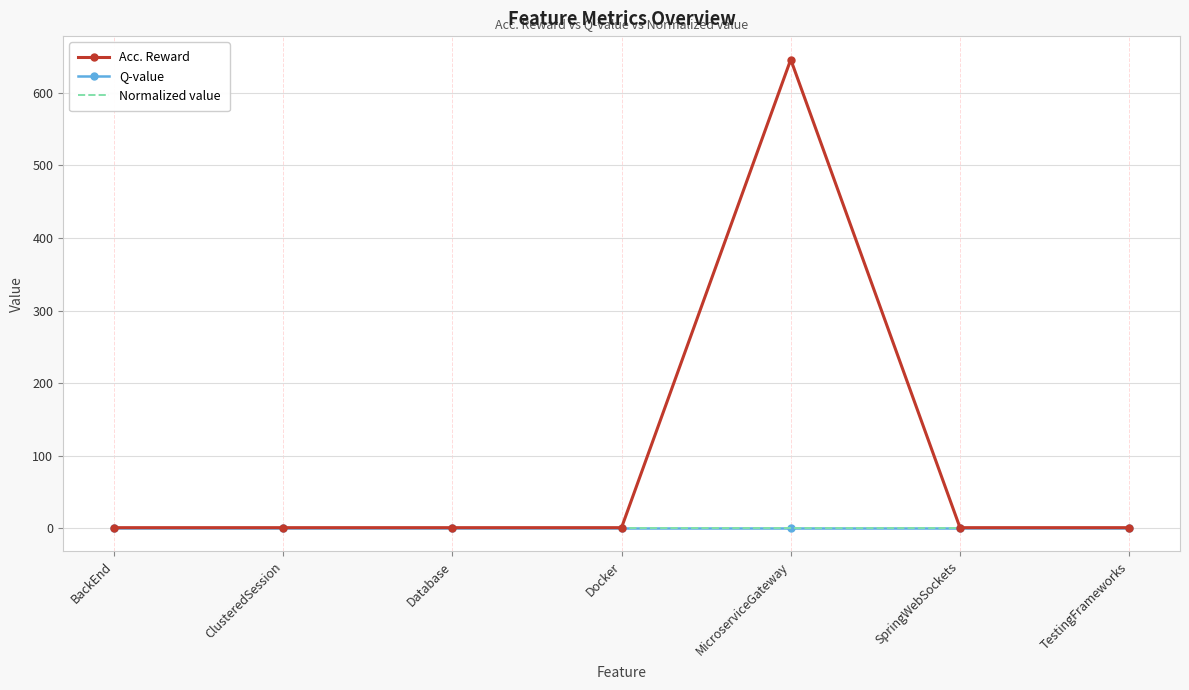

What is the label of the 6th point from the left?

SpringWebSockets